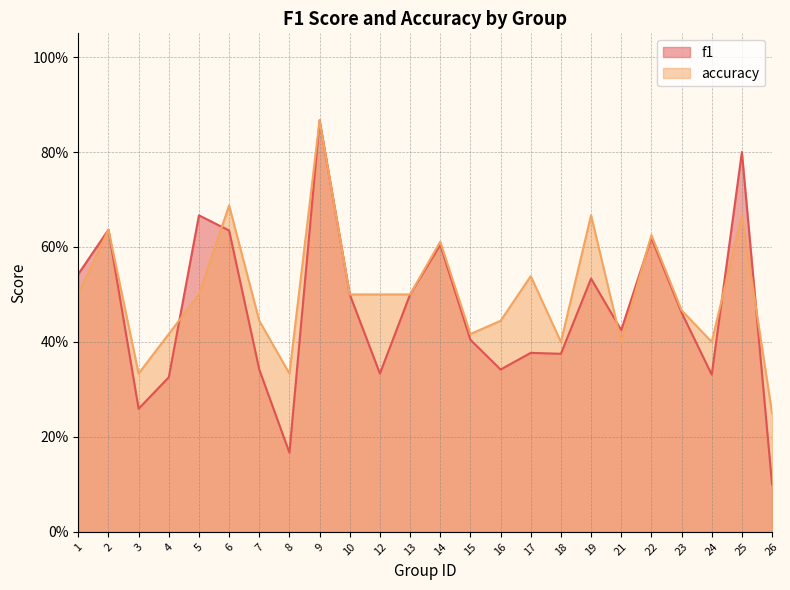

Does the chart display data point markers on the line(s)?

No